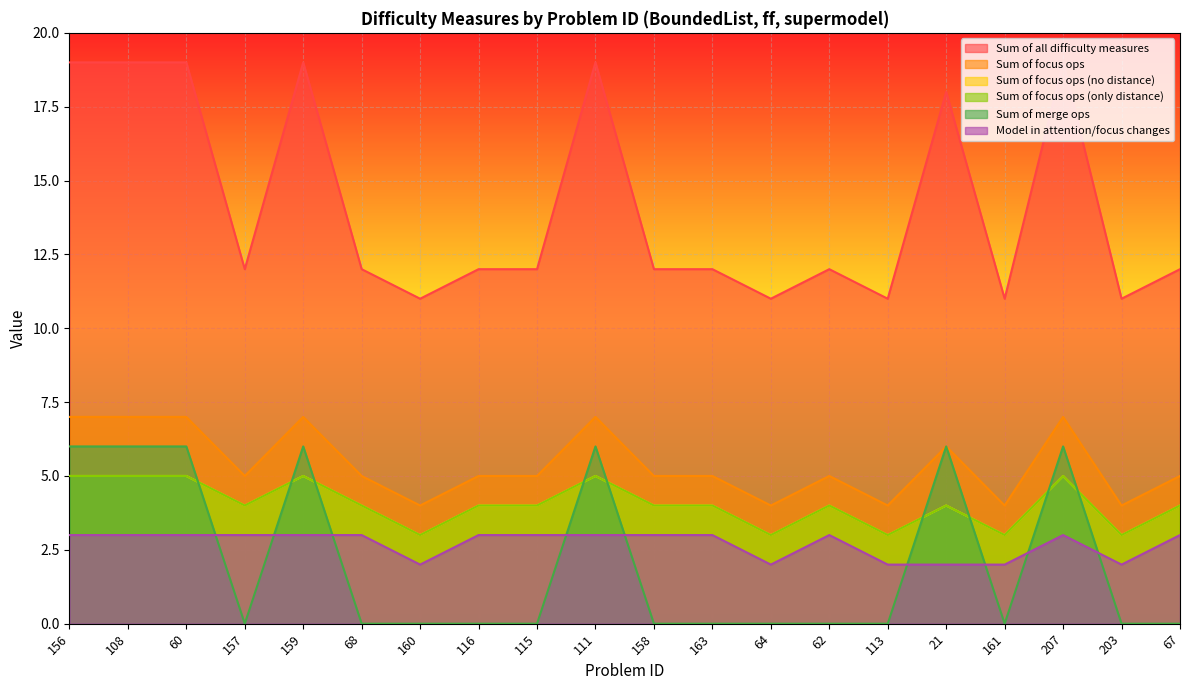

What is the sum of all Sum of all difficulty measures values?

283